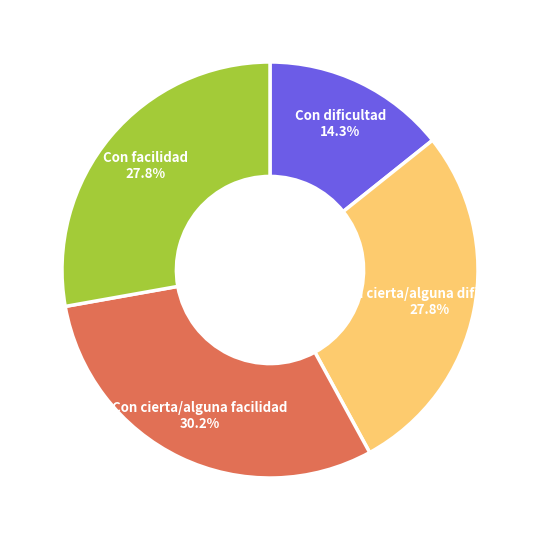

Is there a majority slice in this chart?

No